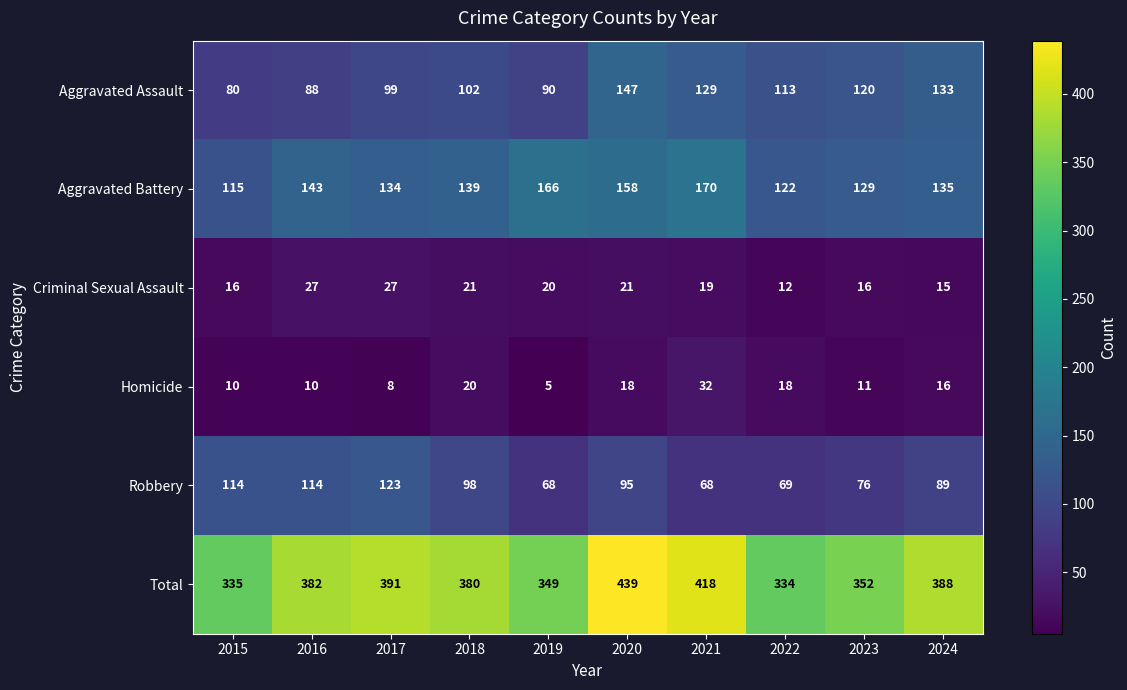

List the series in order of their peak value, lowest first.

Criminal Sexual Assault, Homicide, Robbery, Aggravated Assault, Aggravated Battery, Total